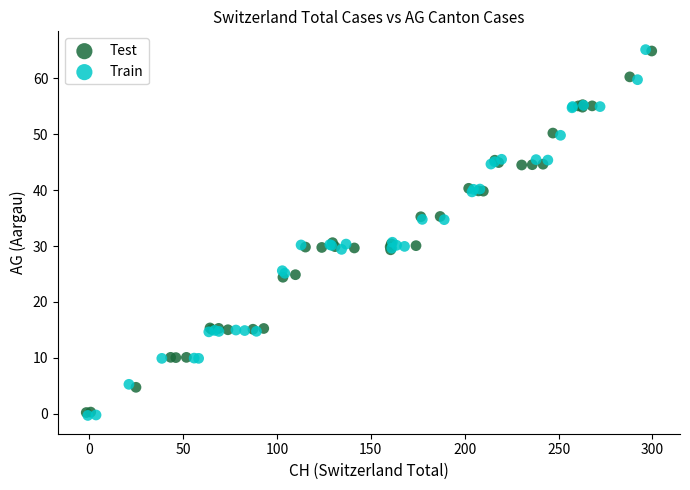

What are all the series names shown in the legend?

Test, Train